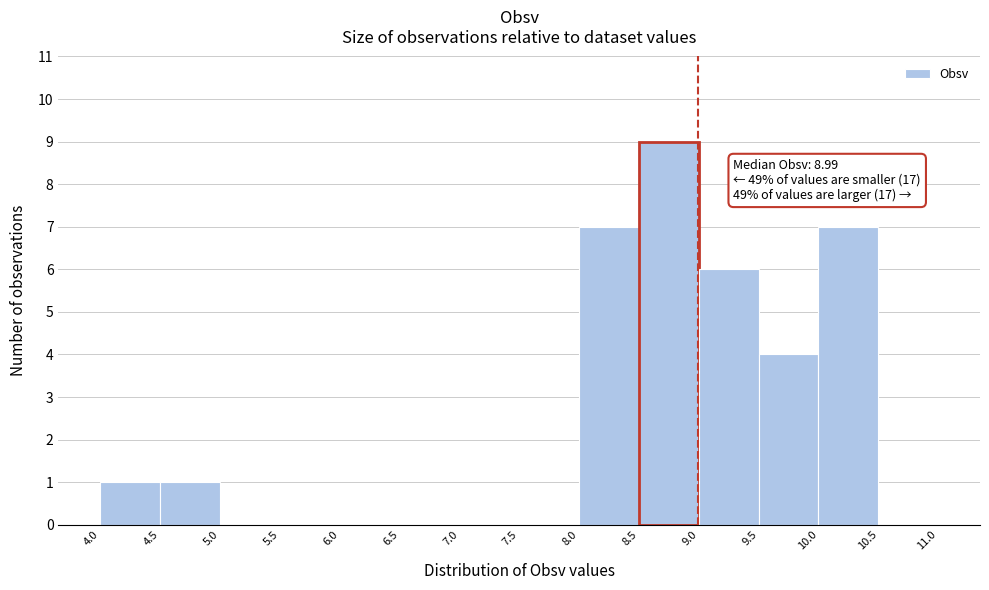

Over which range of the x-axis is the bar tallest?

8.5 to 9.0